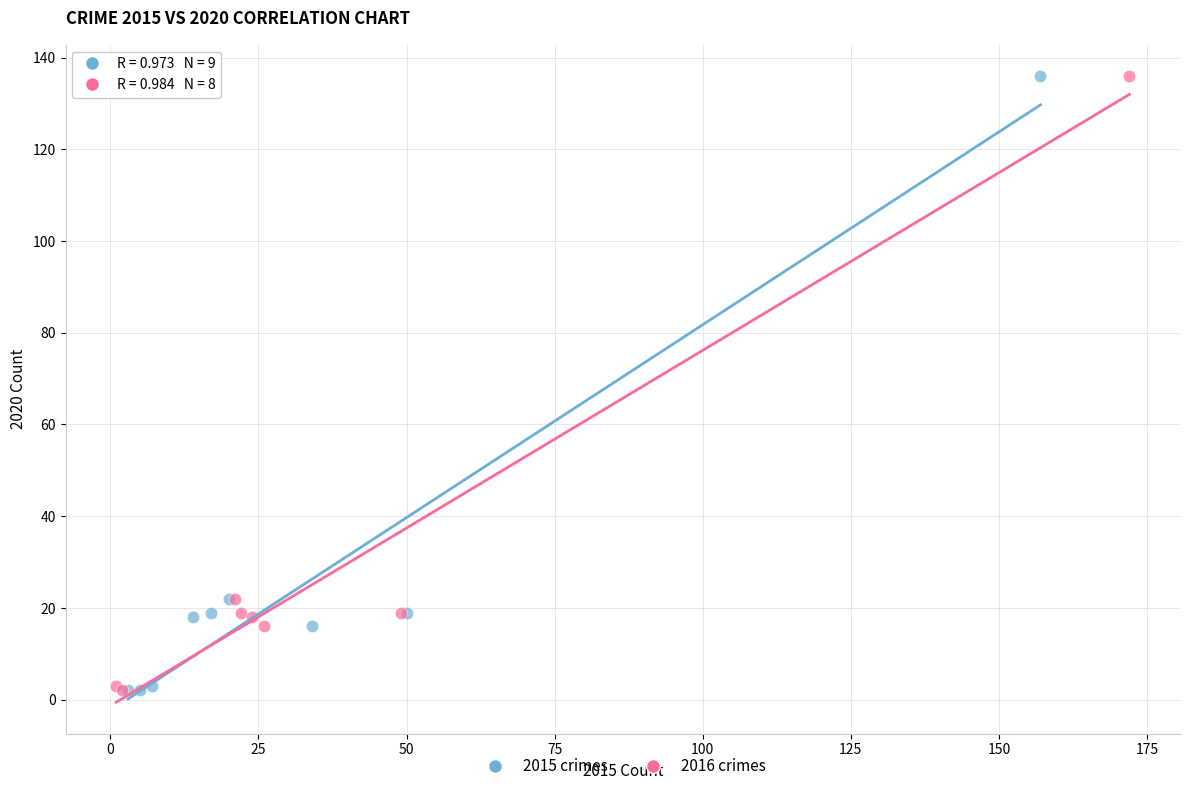

What are all the series names shown in the legend?

2015 crimes, 2016 crimes